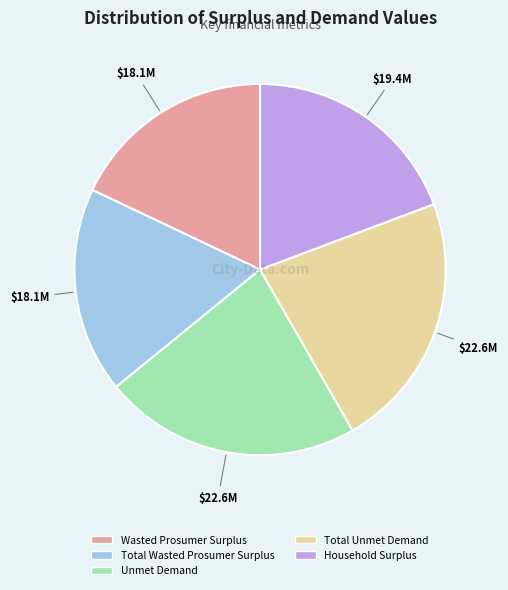

How many slices are in this pie chart?

5